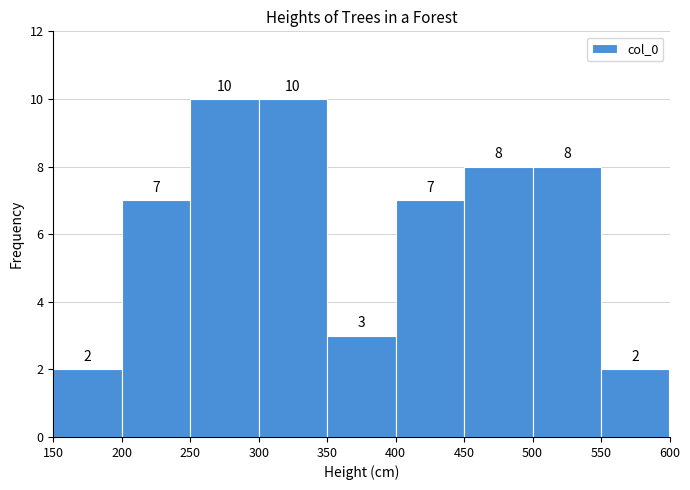

Reading left to right, list every bar in this chart as the range it spans on the x-axis followed by its height.

150 to 200: 2
200 to 250: 7
250 to 300: 10
300 to 350: 10
350 to 400: 3
400 to 450: 7
450 to 500: 8
500 to 550: 8
550 to 600: 2